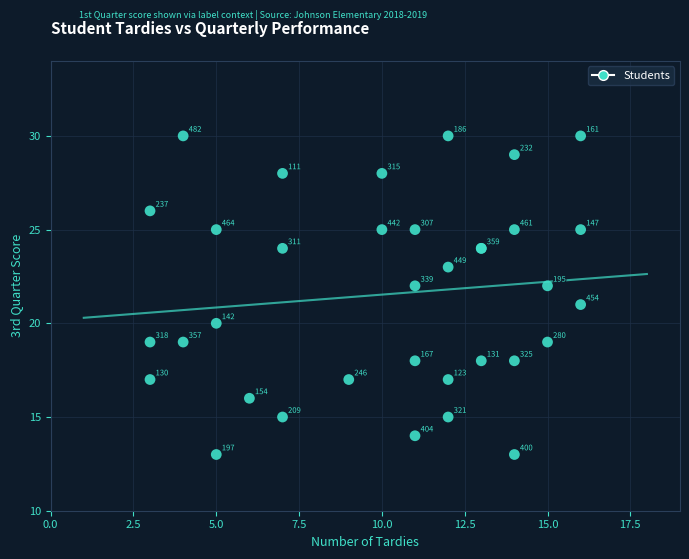

What Y value in the scatter plot is closest to 21?

21